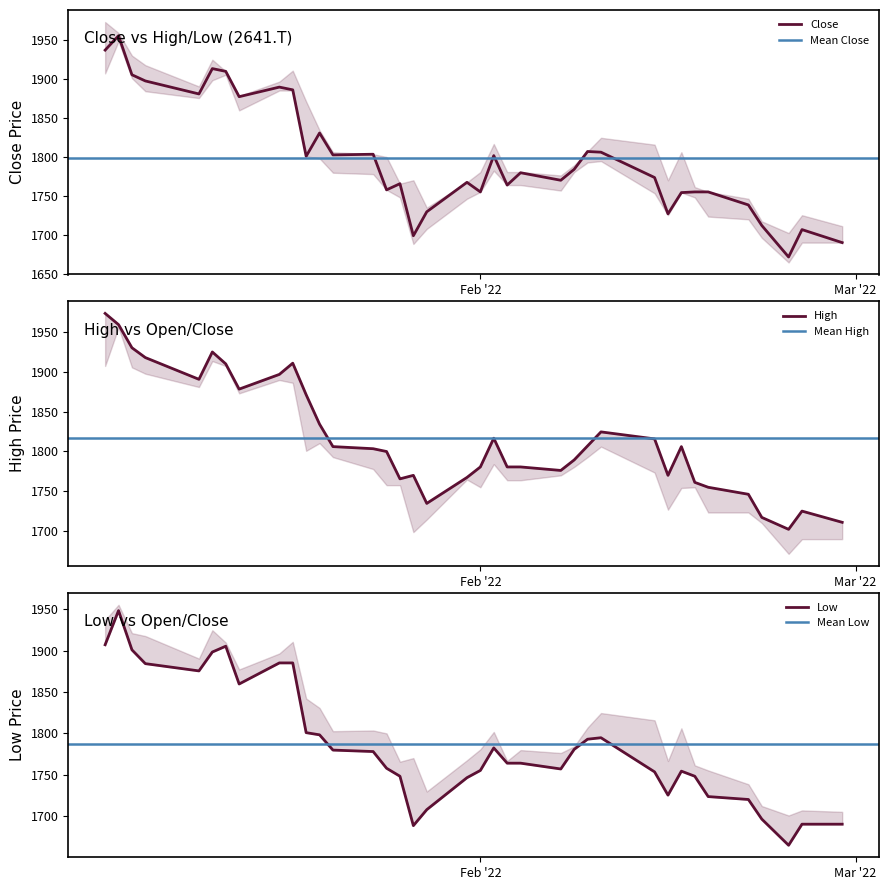

What is the highest value of the Close series?

1955.5